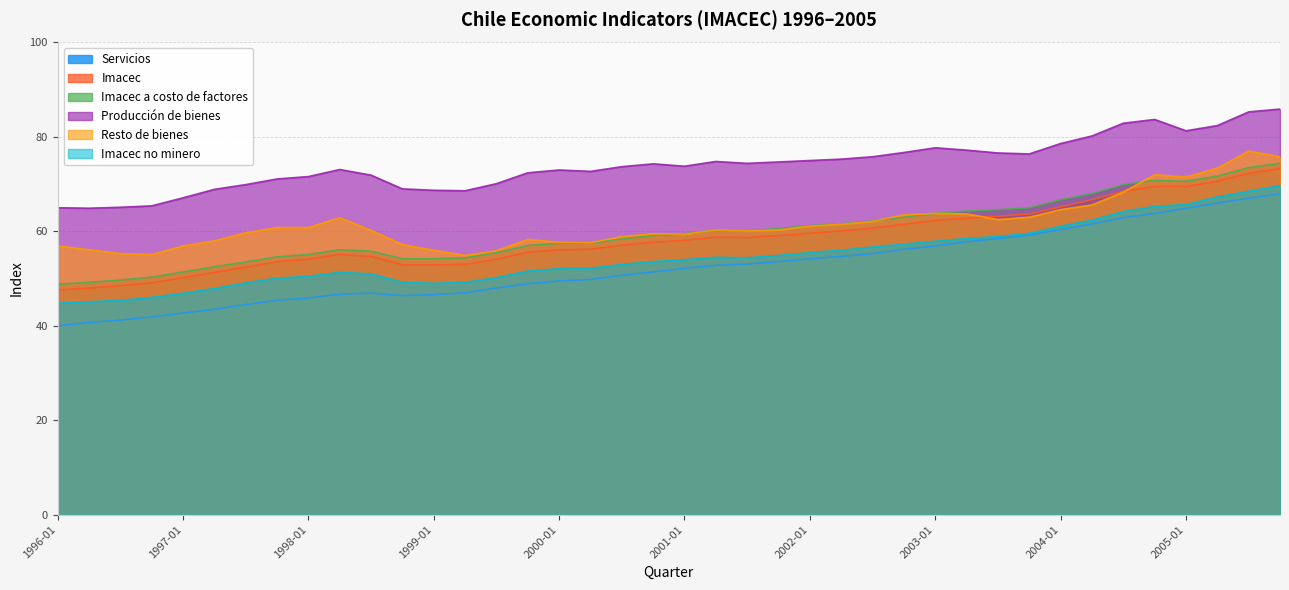

What position from the left is 2001-10?

24